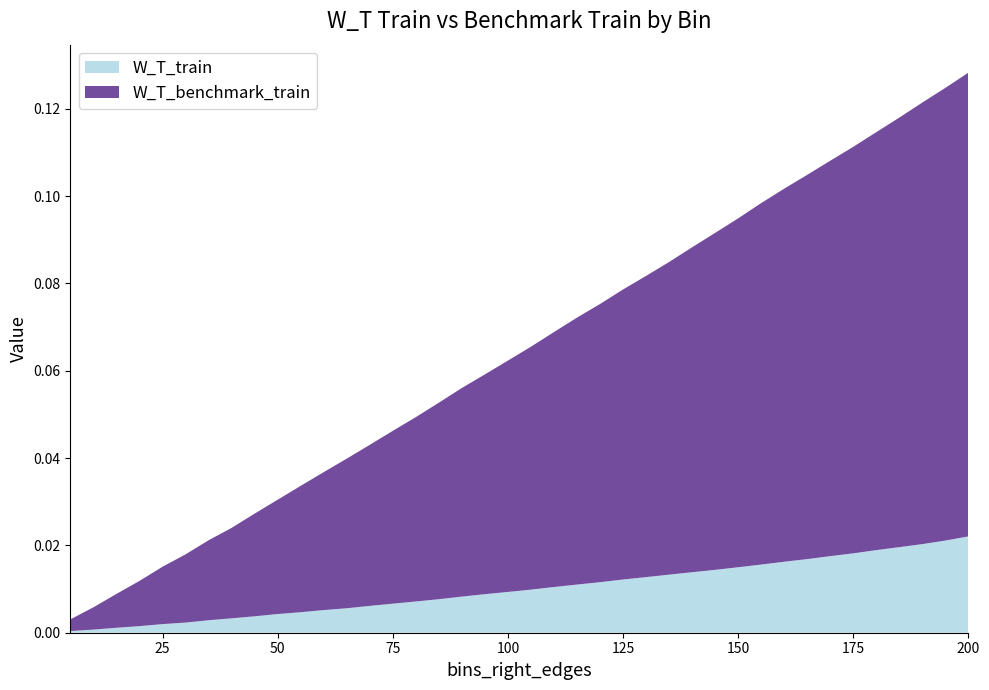

Reading right to left, list all the values displayed in this chart.

W_T_train: 200=0.0	195=0.0	190=0.0	185=0.0	180=0.0	175=0.0	170=0.0	165=0.0	160=0.0	155=0.0	150=0.0	145=0.0	140=0.0	135=0.0	130=0.0	125=0.0	120=0.0	115=0.0	110=0.0	105=0.0	100=0.0	95=0.0	90=0.0	85=0.0	80=0.0	75=0.0	70=0.0	65=0.0	60=0.0	55=0.0	50=0.0	45=0.0	40=0.0	35=0.0	30=0.0	25=0.0	20=0.0	15=0.0	10=0.0	5=0.0
W_T_benchmark_train: 200=0.1	195=0.1	190=0.1	185=0.1	180=0.1	175=0.1	170=0.1	165=0.1	160=0.1	155=0.1	150=0.1	145=0.1	140=0.1	135=0.1	130=0.1	125=0.1	120=0.1	115=0.1	110=0.1	105=0.1	100=0.1	95=0.1	90=0.0	85=0.0	80=0.0	75=0.0	70=0.0	65=0.0	60=0.0	55=0.0	50=0.0	45=0.0	40=0.0	35=0.0	30=0.0	25=0.0	20=0.0	15=0.0	10=0.0	5=0.0